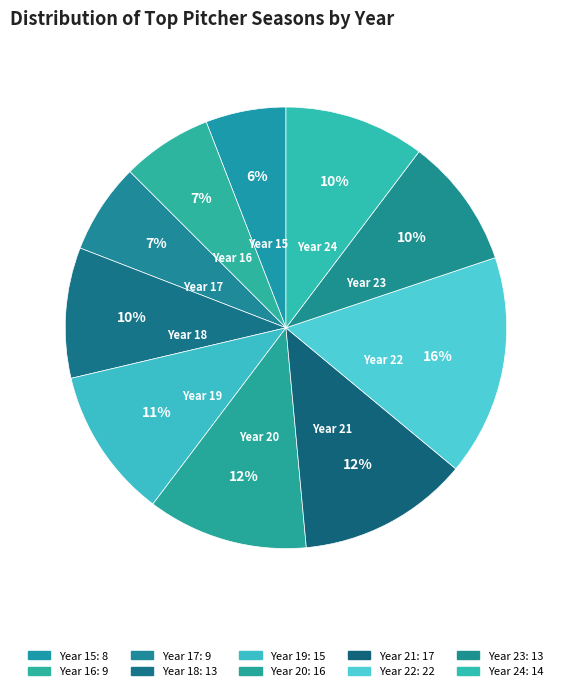

Which category has the biggest portion of the pie?

Year 22